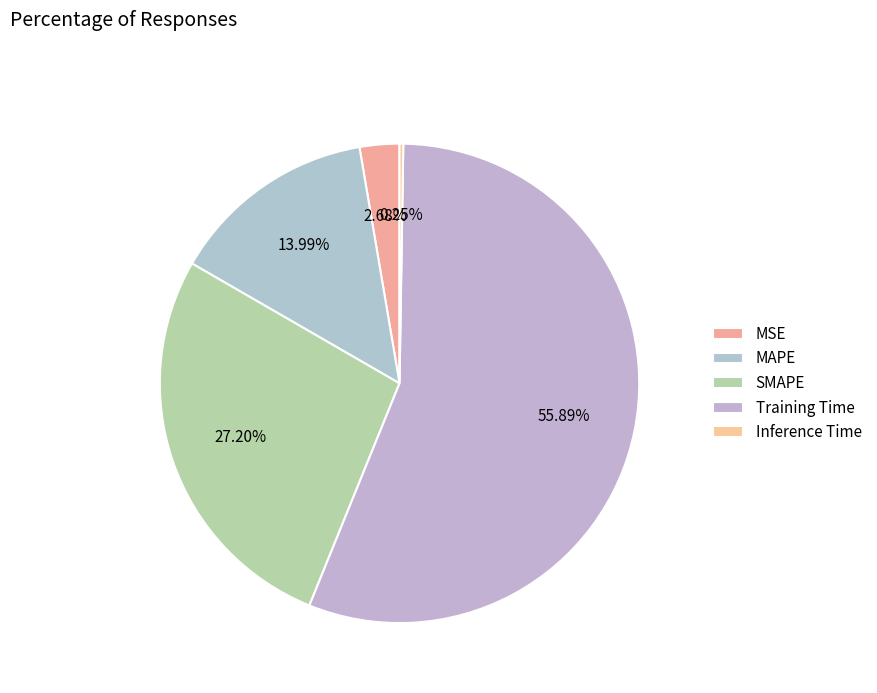

True or false: Inference Time accounts for 0% of the total.

True